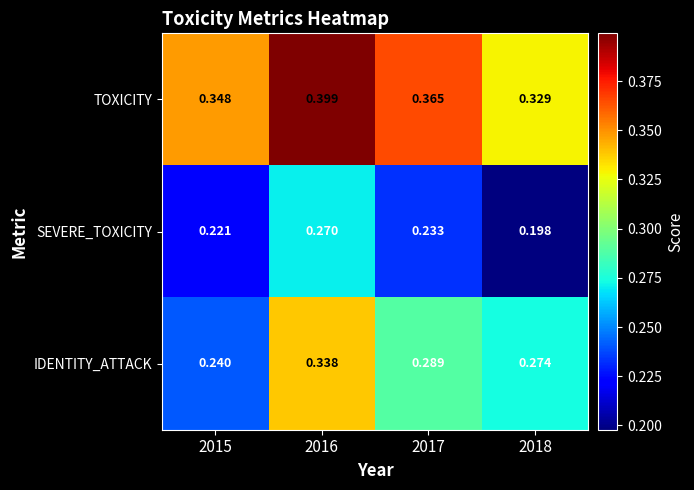

Is the value of TOXICITY at 2015 greater than the value of IDENTITY_ATTACK at 2016?

Yes